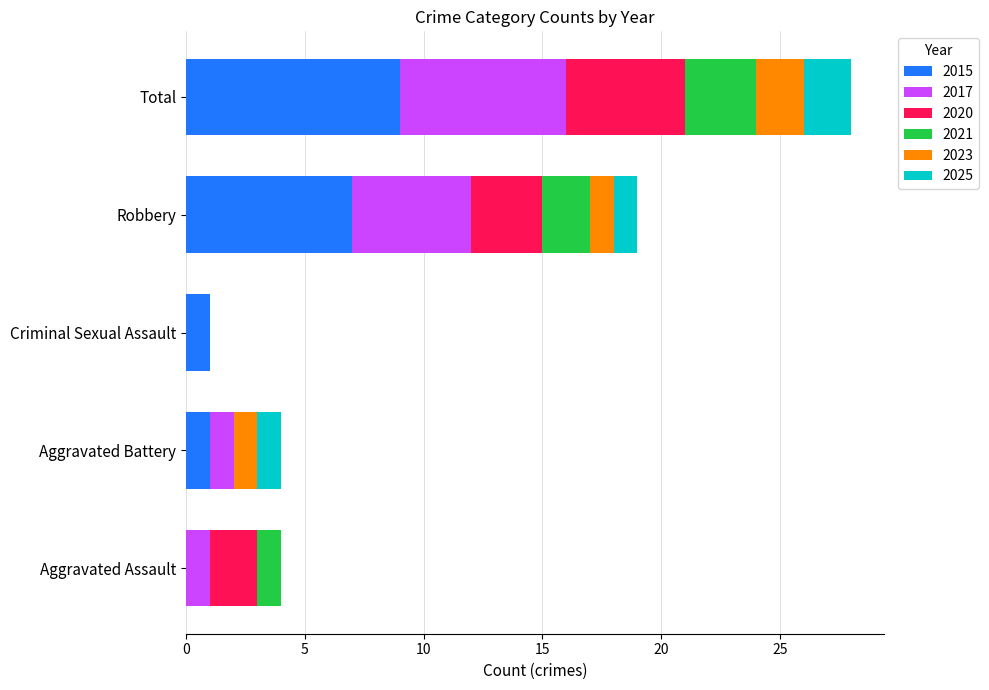

Is it true that 2015 equals 15 at Total?

False